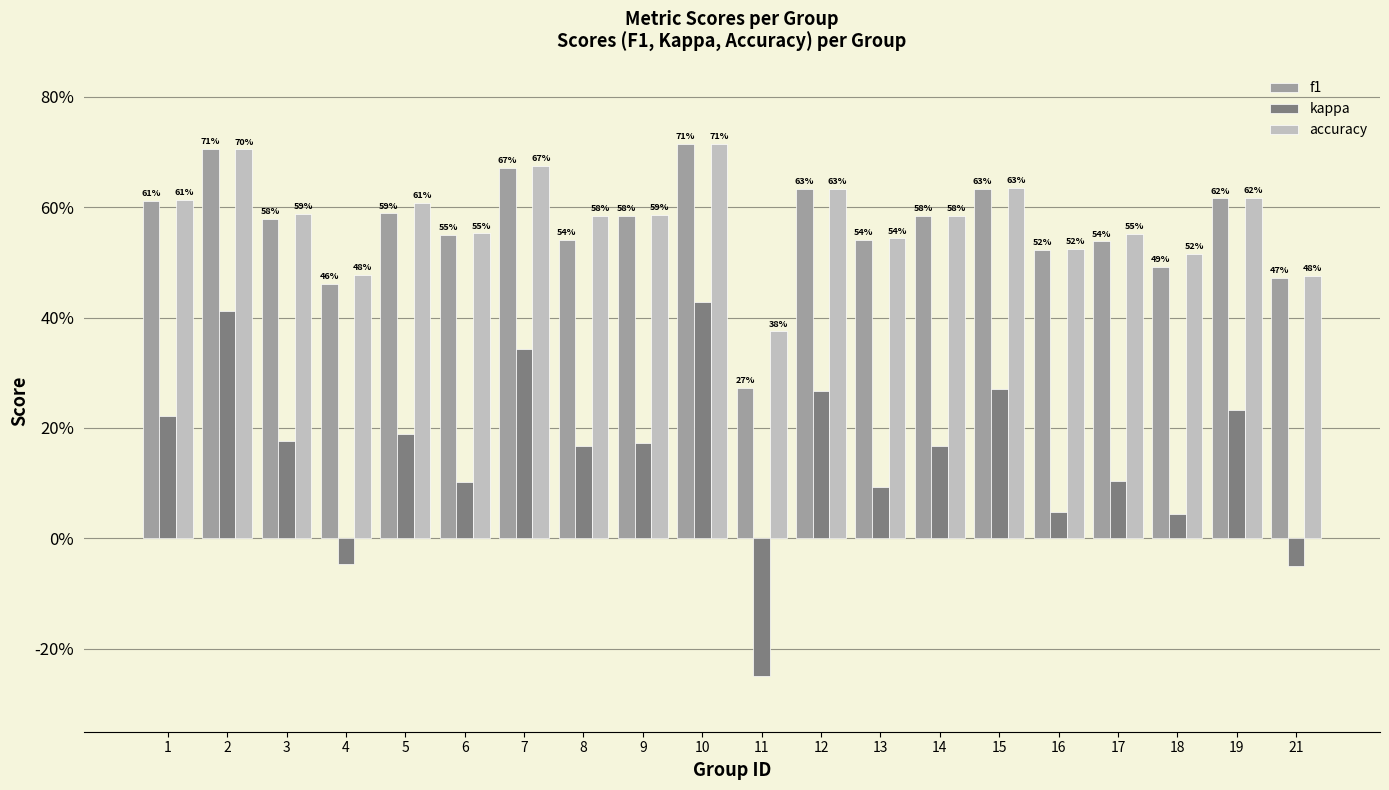

What is the smallest value displayed?

-0.2